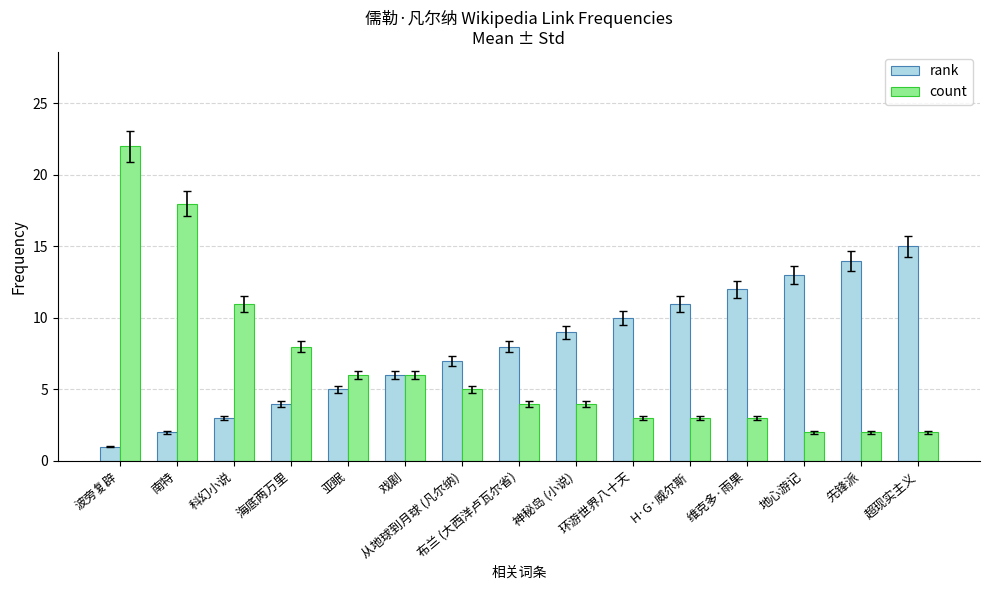

What is the maximum value for rank?

15